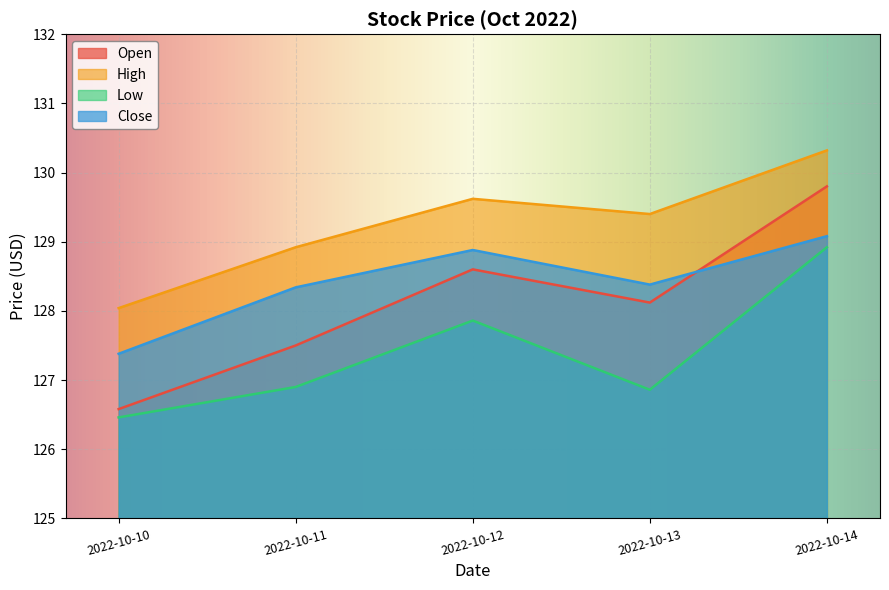

Reading left to right, what are all the values shown in this chart?

Open: 2022-10-10=126.6	2022-10-11=127.5	2022-10-12=128.6	2022-10-13=128.1	2022-10-14=129.8
High: 2022-10-10=128.0	2022-10-11=128.9	2022-10-12=129.6	2022-10-13=129.4	2022-10-14=130.3
Low: 2022-10-10=126.5	2022-10-11=126.9	2022-10-12=127.9	2022-10-13=126.9	2022-10-14=128.9
Close: 2022-10-10=127.4	2022-10-11=128.3	2022-10-12=128.9	2022-10-13=128.4	2022-10-14=129.1